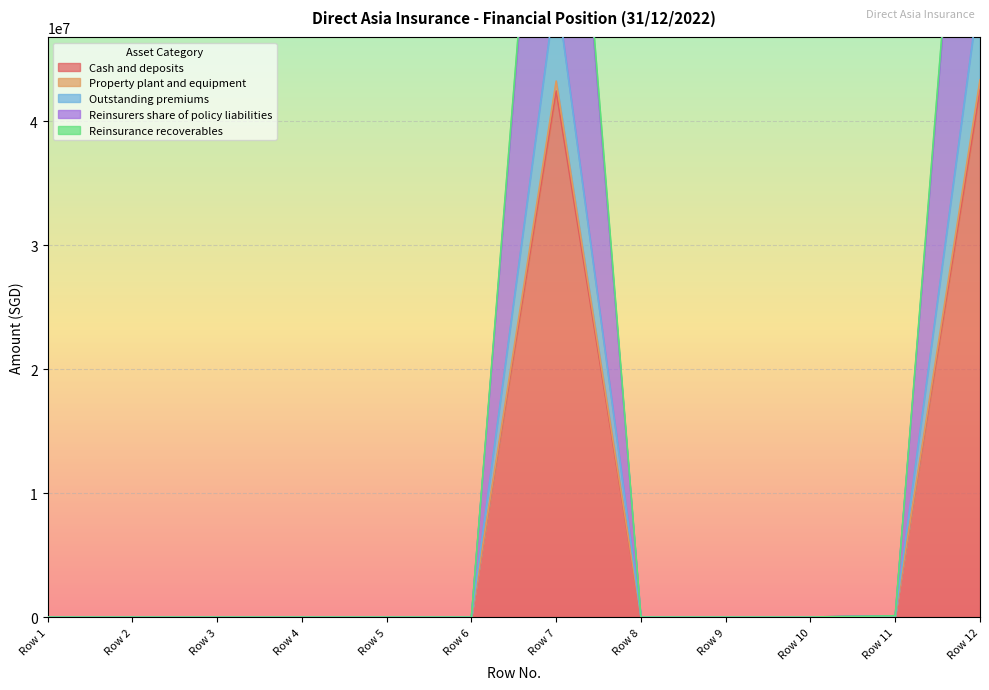

At which label is Outstanding premiums closest to 41991418?

Row 7